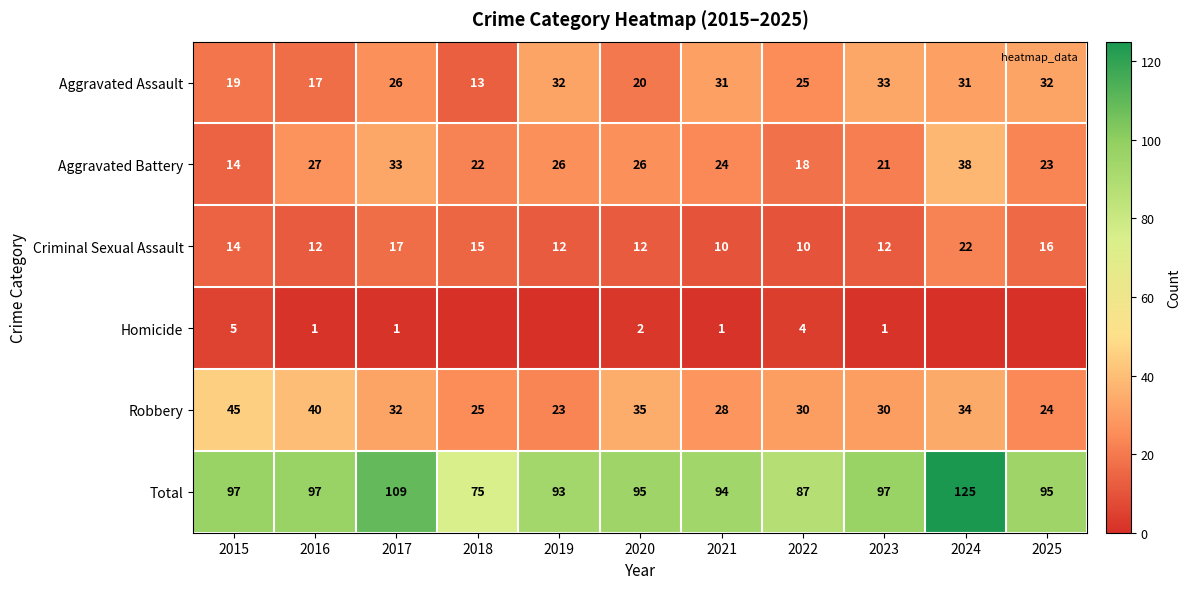

True or false: Robbery has a value of 9 at 2017.

False